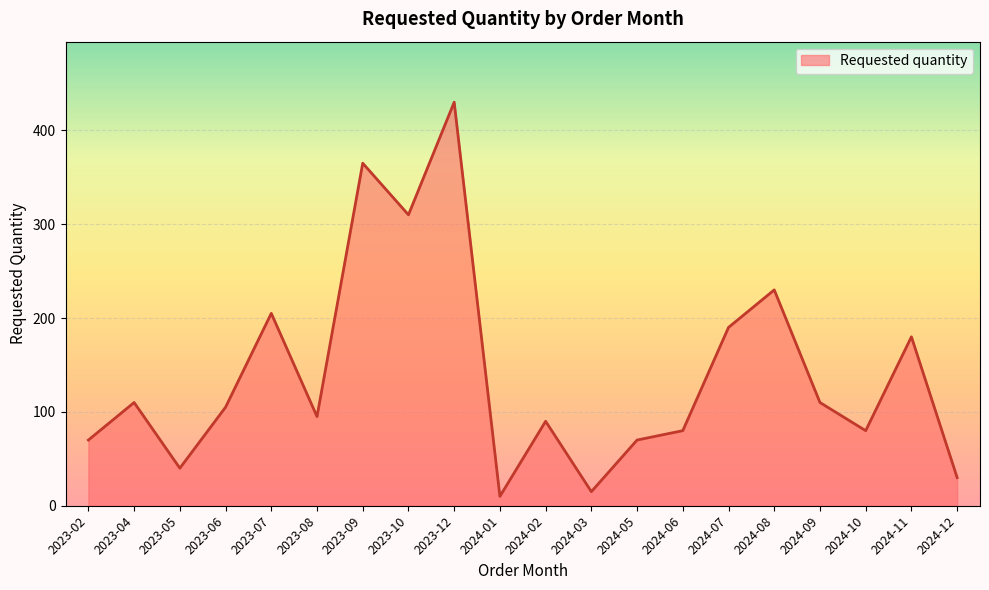

What position from the right is 2023-04?

19